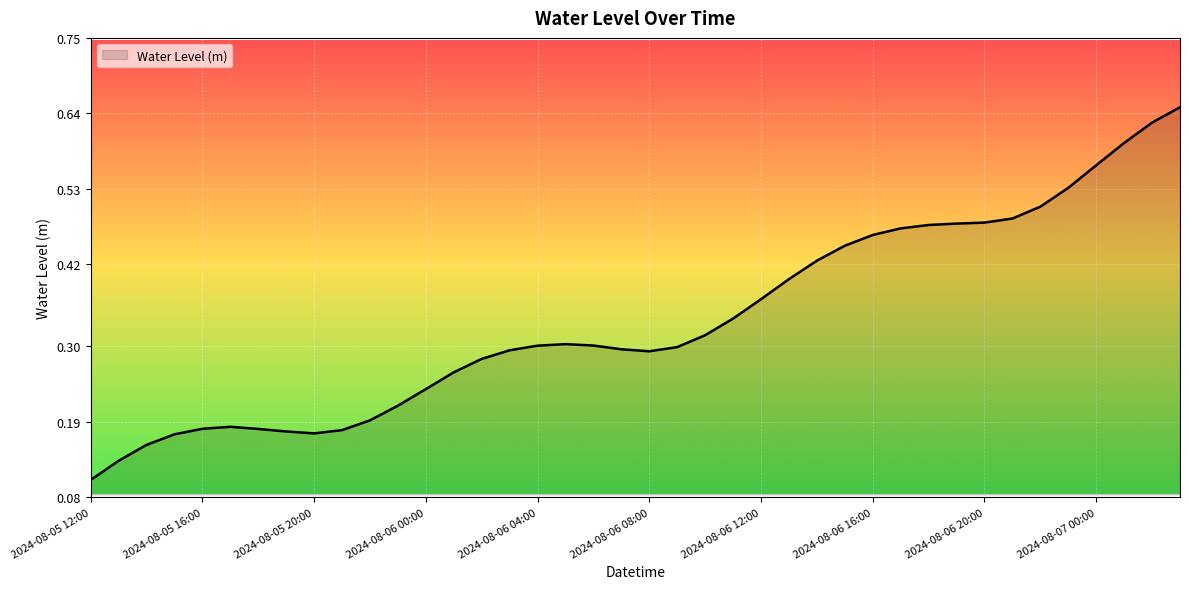

List the labels in order of value, smallest first.

2024-08-05 12:00, 2024-08-05 13:00, 2024-08-05 14:00, 2024-08-05 15:00, 2024-08-05 20:00, 2024-08-05 19:00, 2024-08-05 21:00, 2024-08-05 18:00, 2024-08-05 16:00, 2024-08-05 17:00, 2024-08-05 22:00, 2024-08-05 23:00, 2024-08-06 00:00, 2024-08-06 01:00, 2024-08-06 02:00, 2024-08-06 08:00, 2024-08-06 03:00, 2024-08-06 07:00, 2024-08-06 09:00, 2024-08-06 04:00, 2024-08-06 06:00, 2024-08-06 05:00, 2024-08-06 10:00, 2024-08-06 11:00, 2024-08-06 12:00, 2024-08-06 13:00, 2024-08-06 14:00, 2024-08-06 15:00, 2024-08-06 16:00, 2024-08-06 17:00, 2024-08-06 18:00, 2024-08-06 19:00, 2024-08-06 20:00, 2024-08-06 21:00, 2024-08-06 22:00, 2024-08-06 23:00, 2024-08-07 00:00, 2024-08-07 01:00, 2024-08-07 02:00, 2024-08-07 03:00